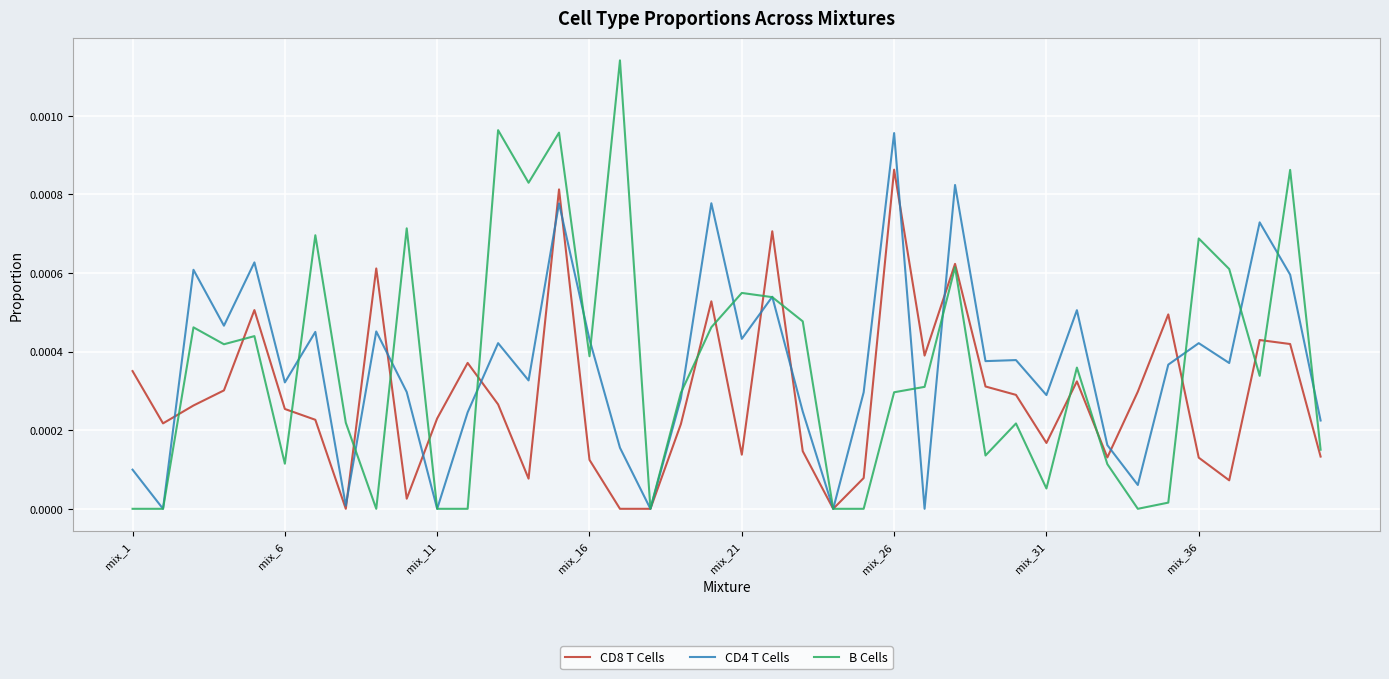

Which series has the largest range (max minus min)?

B Cells